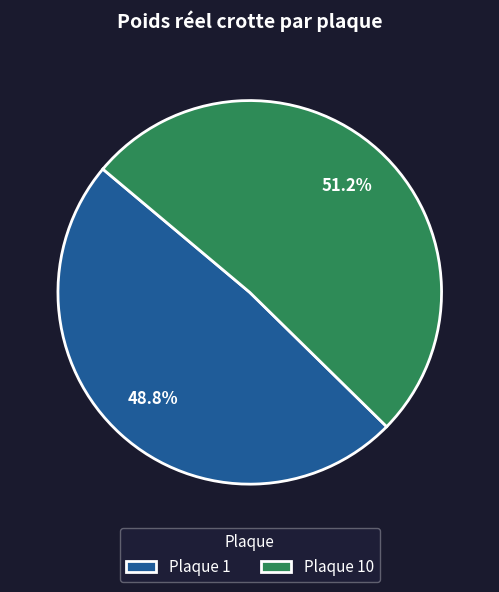

What is the smallest slice in the pie chart?

Plaque 1